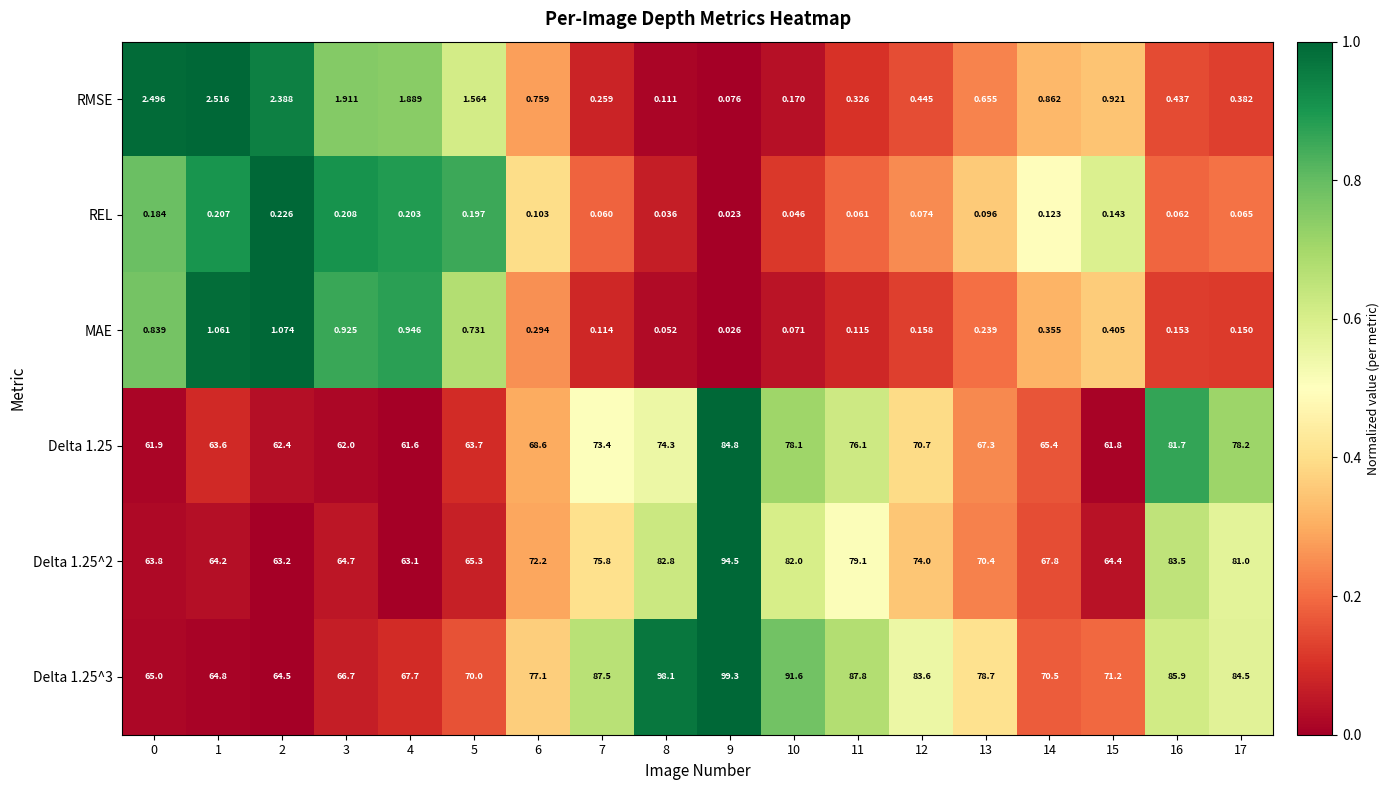

Is the value of Delta 1.25^2 at 4 greater than the value of MAE at 15?

Yes